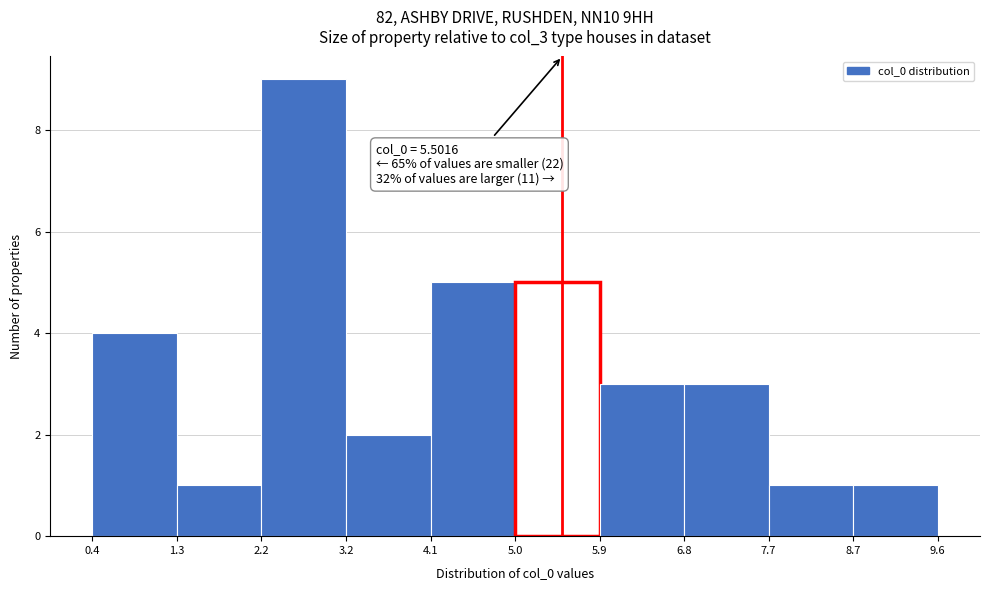

Which range on the x-axis has the tallest bar?

2.2 to 3.2